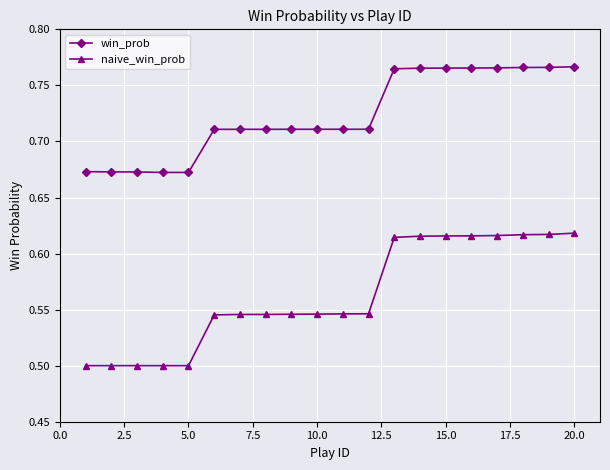

How many win_prob values are between 0 and 1?

20